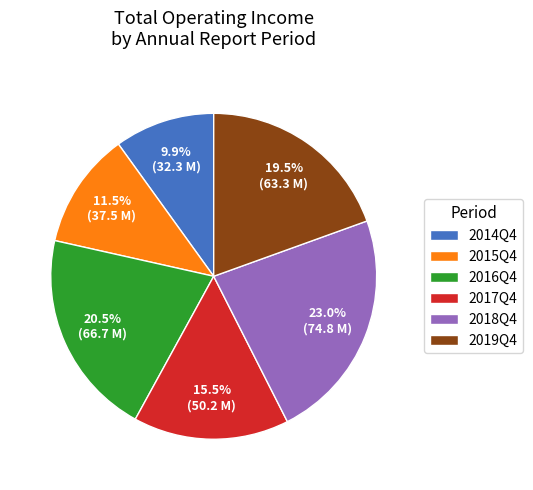

Combined, what portion of the pie is 2019Q4 and 2014Q4?

29.4%